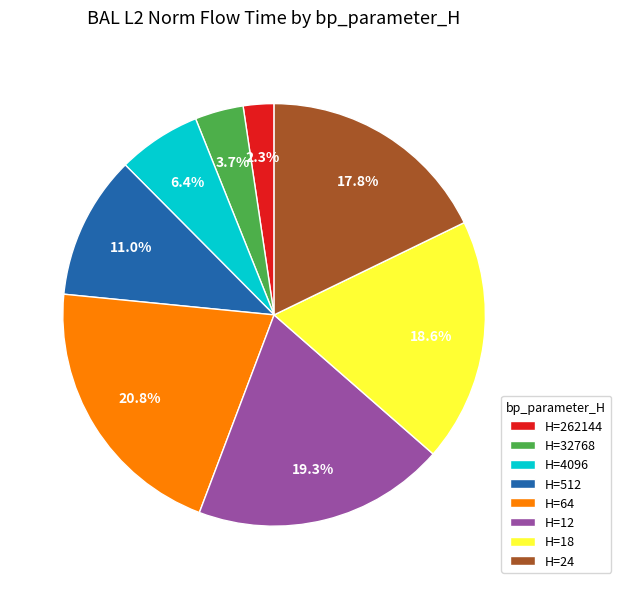

To the nearest percent, what is the average slice percentage?

12%